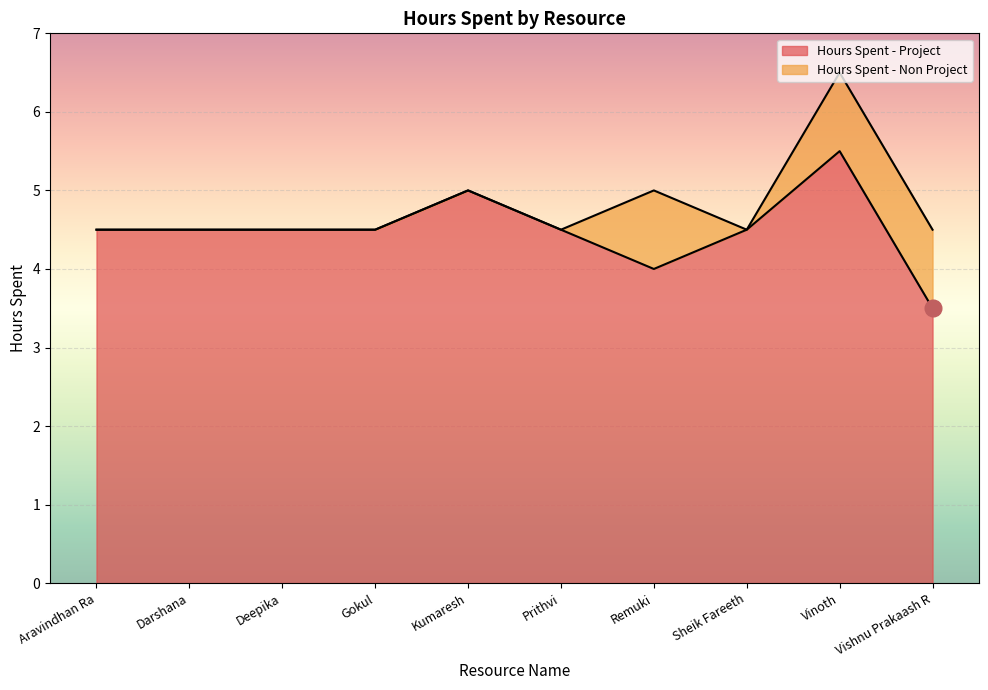

List the labels in order of value, largest first.

Vinoth, Kumaresh, Aravindhan Ra, Darshana, Deepika, Gokul, Prithvi, Sheik Fareeth, Remuki, Vishnu Prakaash R